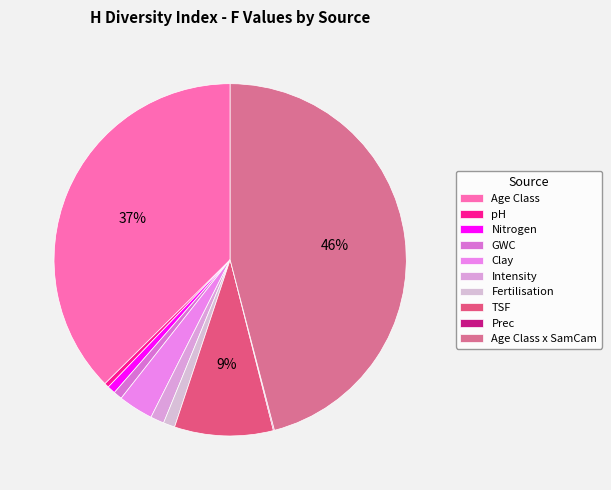

Combined, what portion of the pie is Age Class x SamCam and Fertilisation?

47.0%